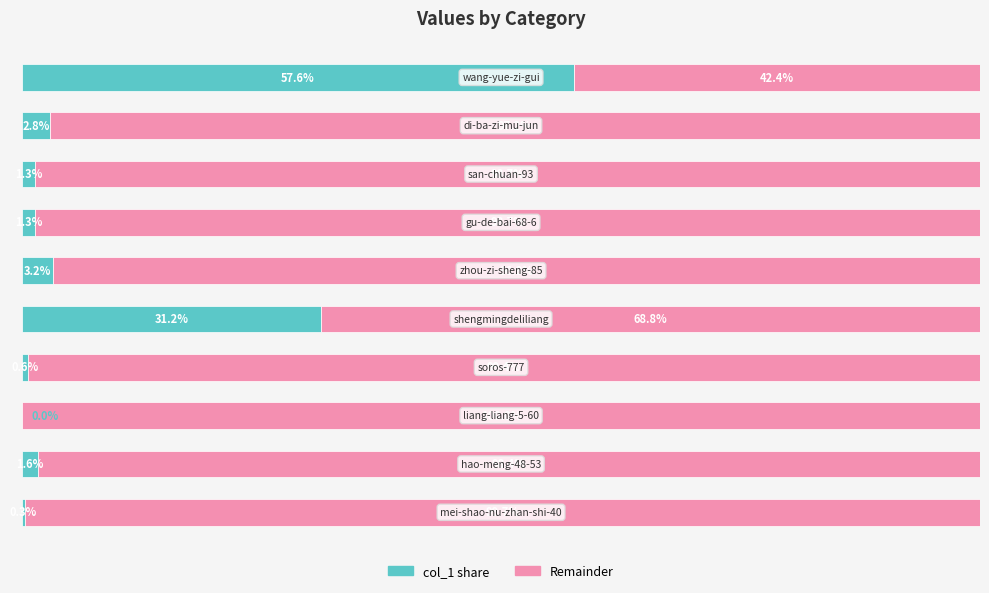

What is the difference between the second highest and second lowest values?

31.0